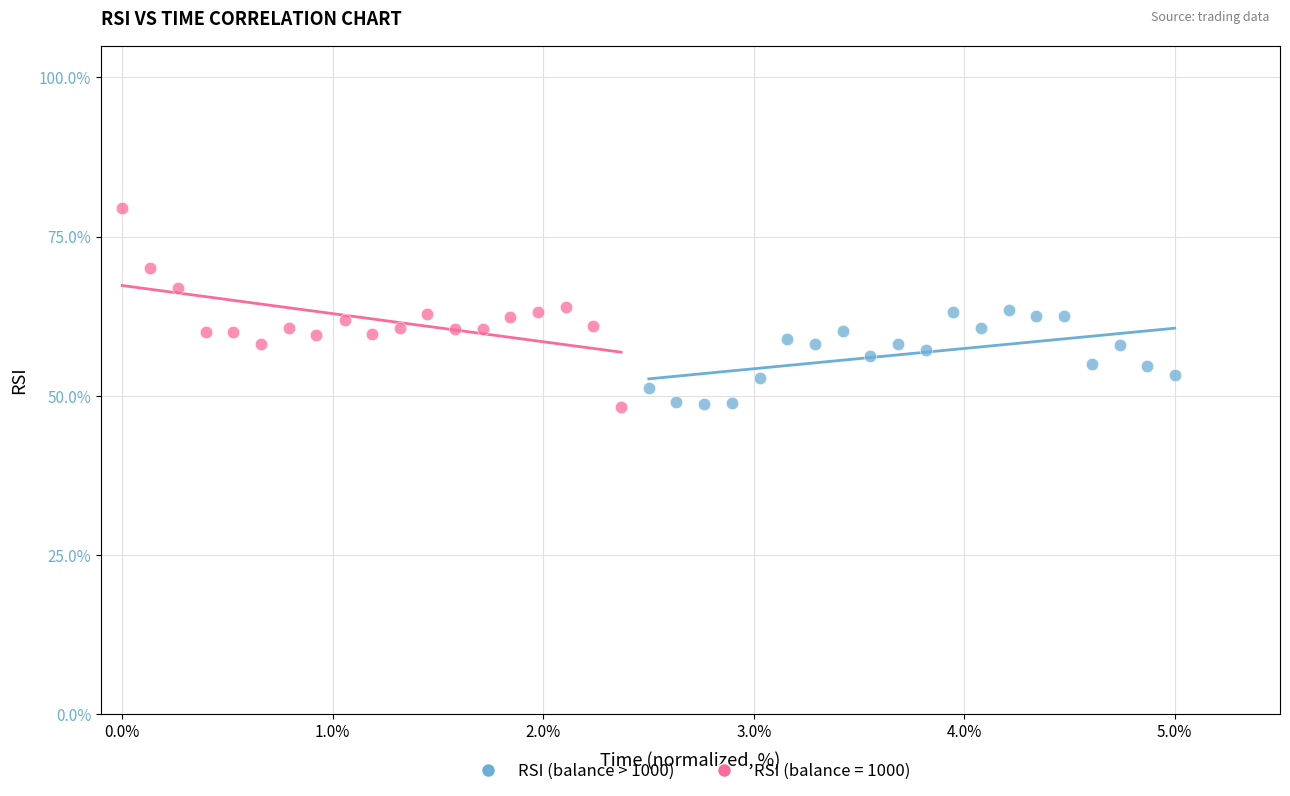

Which series has the widest spread of Y values?

RSI (balance = 1000)